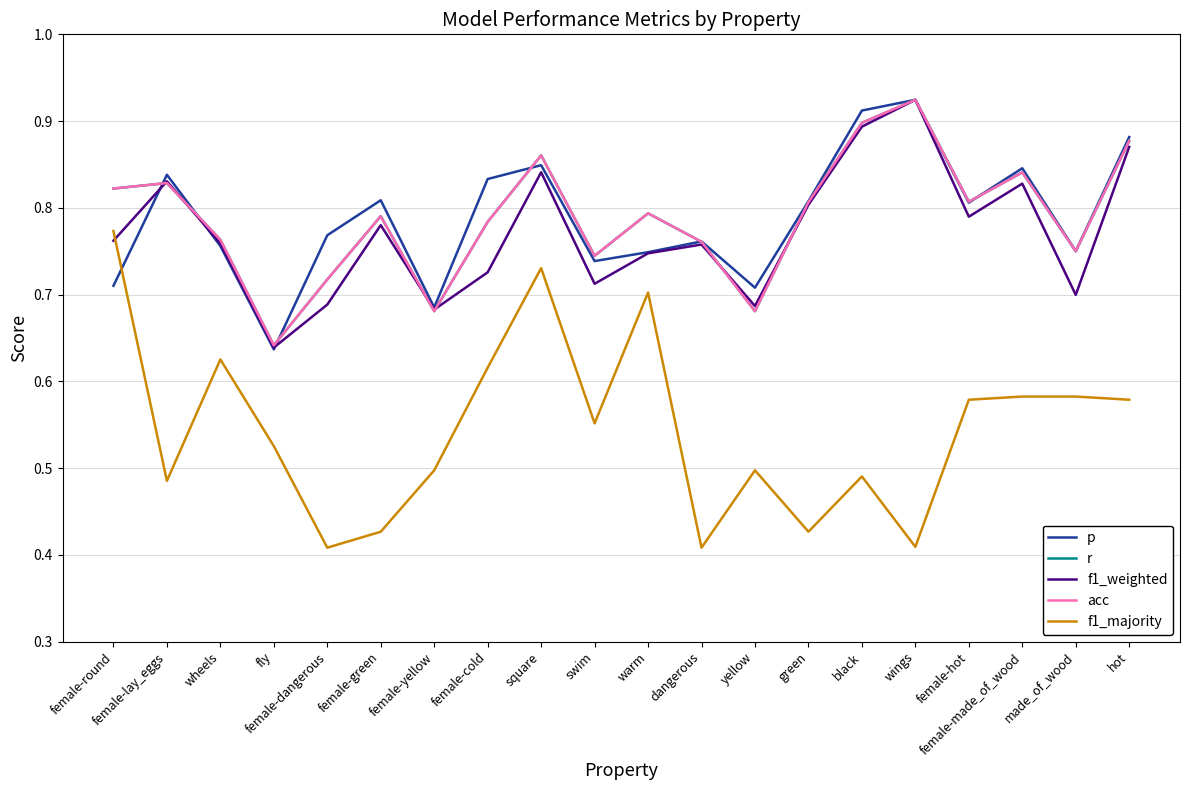

Does the chart have visible grid lines?

Yes